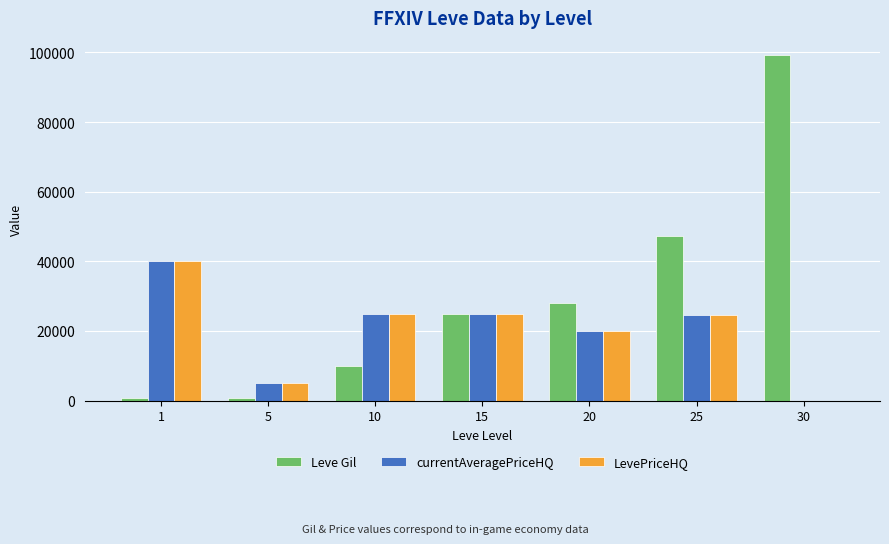

Between 10 and 20, which series saw the biggest shift?

Leve Gil